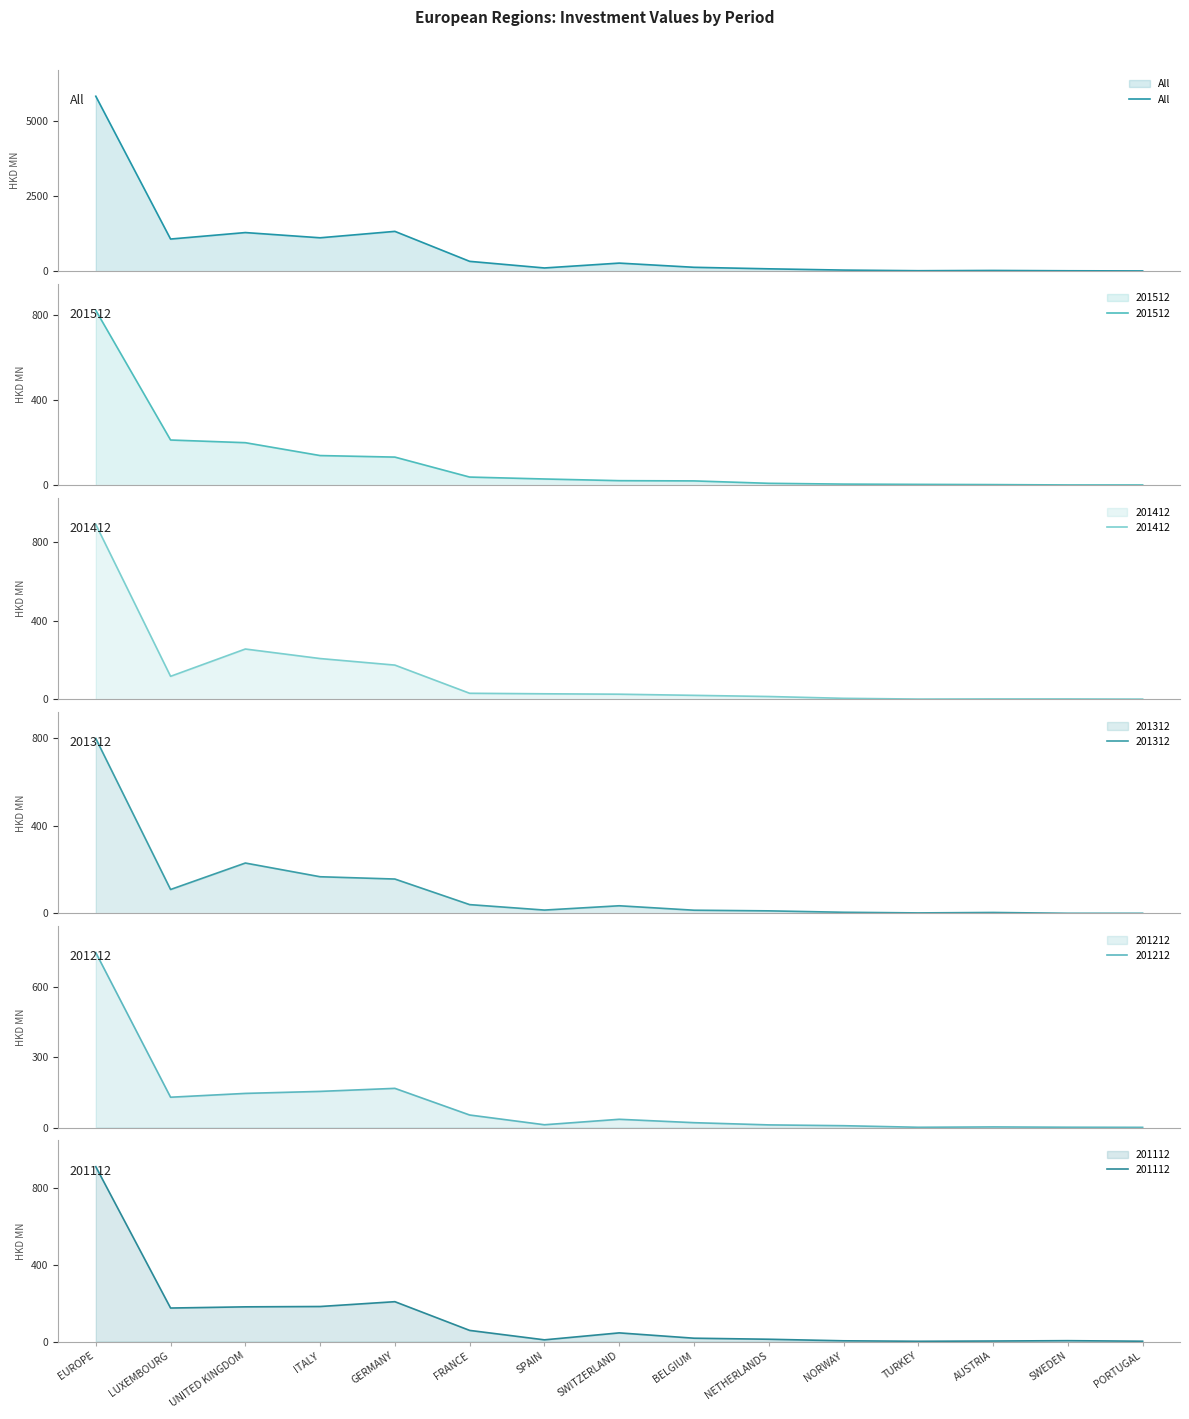

What is the value of the 9th point from the left?

128.7